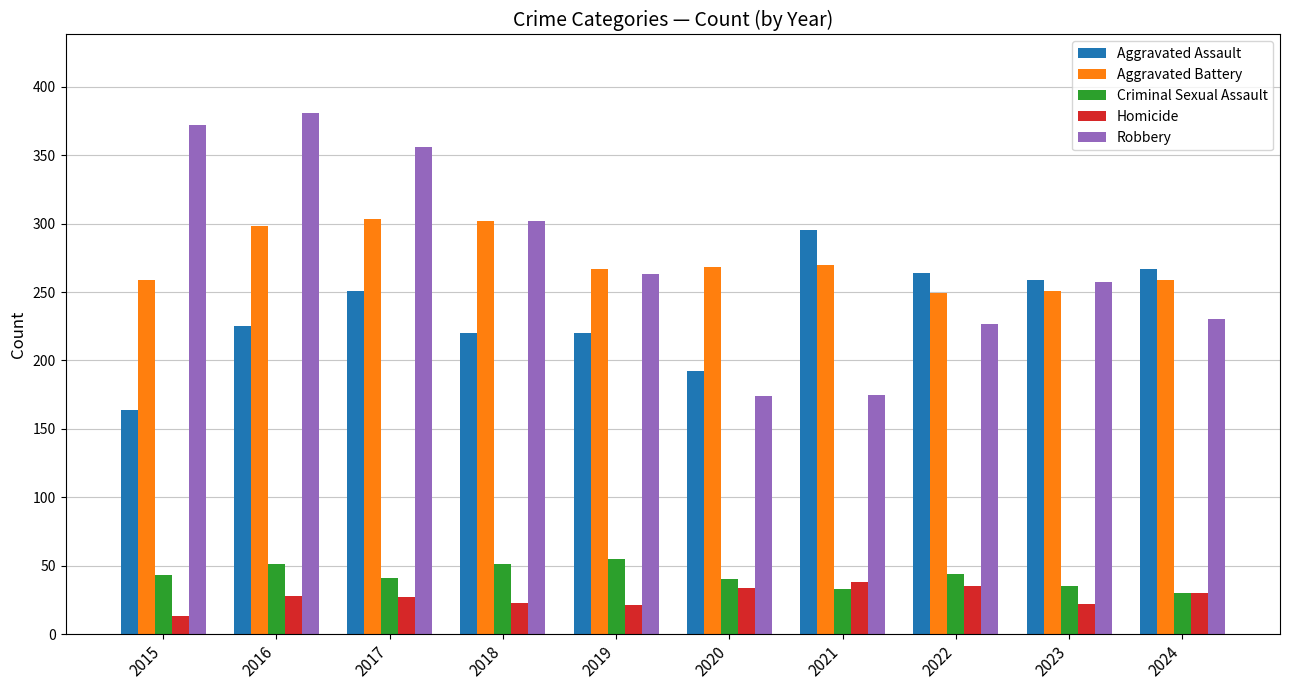

Which label corresponds to the largest value in the chart?

2016